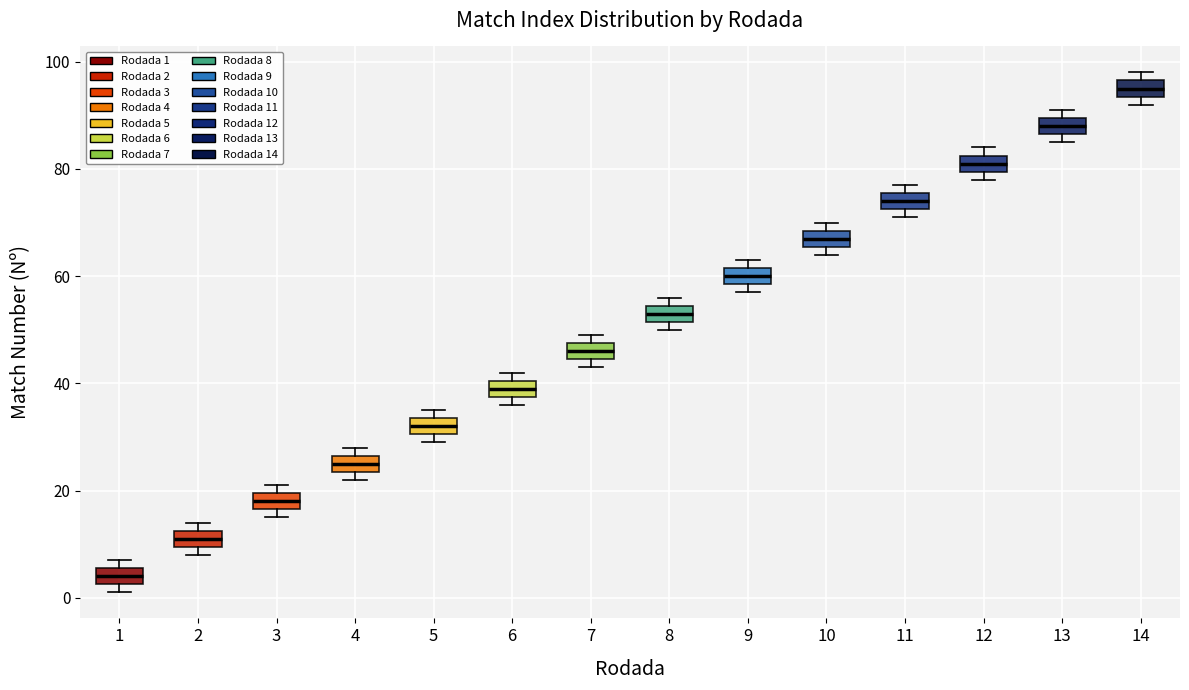

Where is the upper edge of the box at x = 7 on the y-axis? The values are not printed on the chart, so give them approximately, as read against the axis.

48